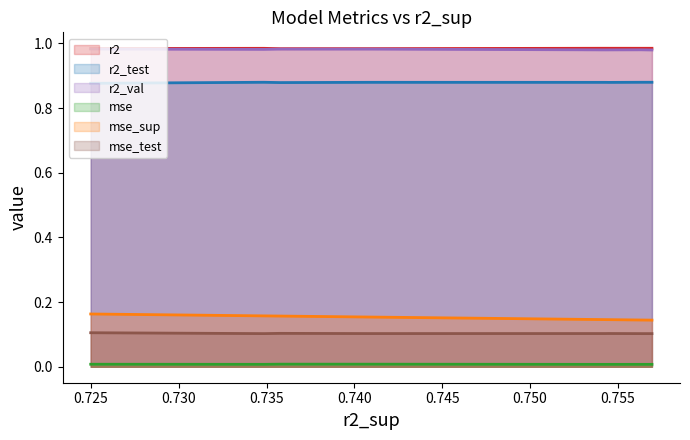

The mse_sup series shows 0.2 at model_2_49_1. True or false?

True